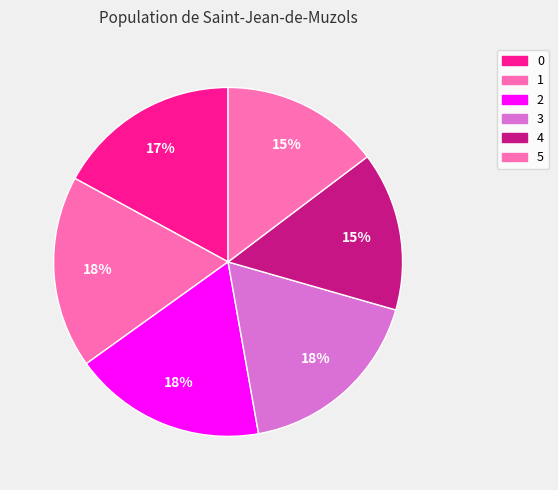

What portion of the pie excludes 5?

85.3%